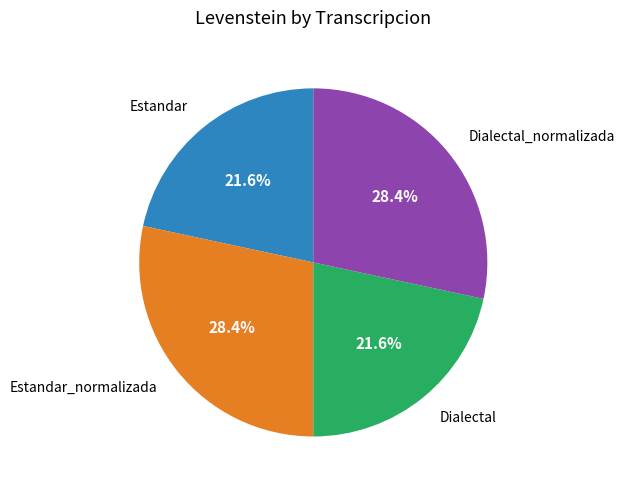

Is there a majority slice in this chart?

No